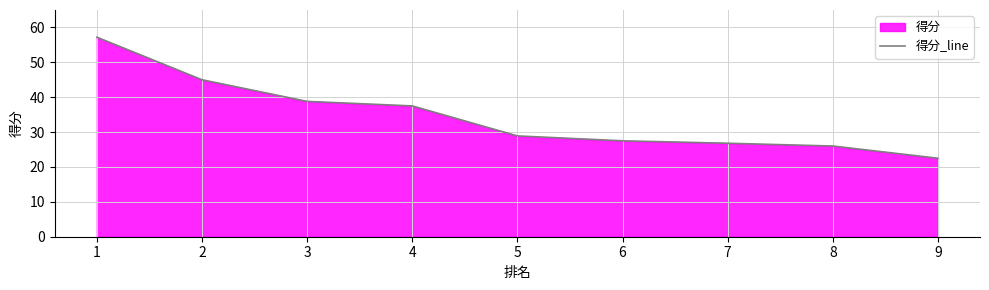

What is the minimum value shown in the chart?

22.5